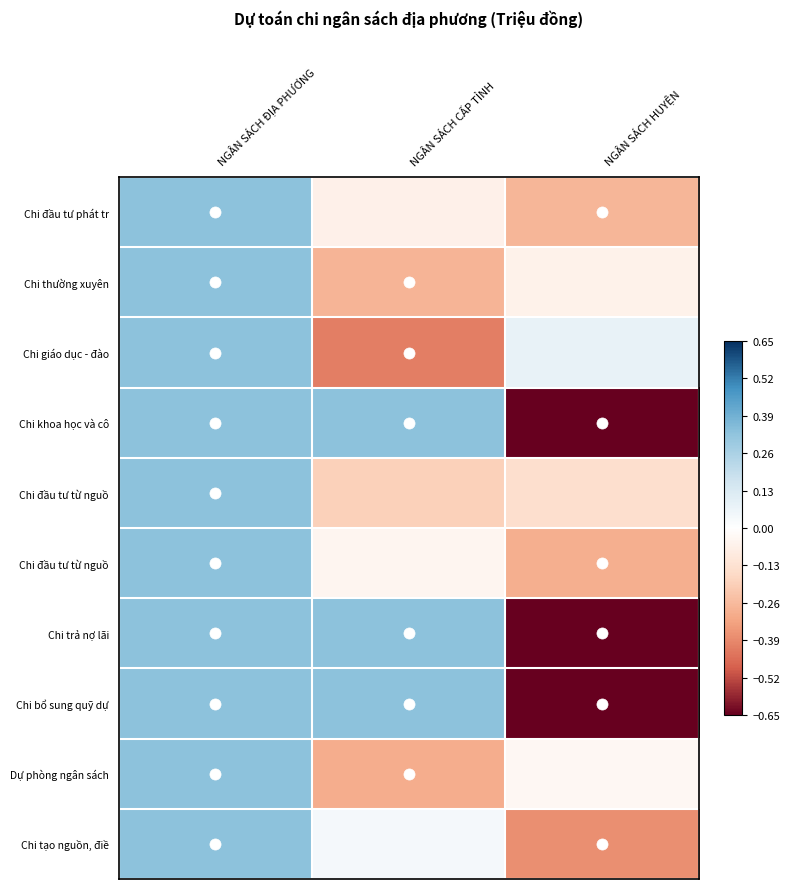

What is the difference between the highest and lowest values at NGÂN SÁCH HUYỆN?

0.7